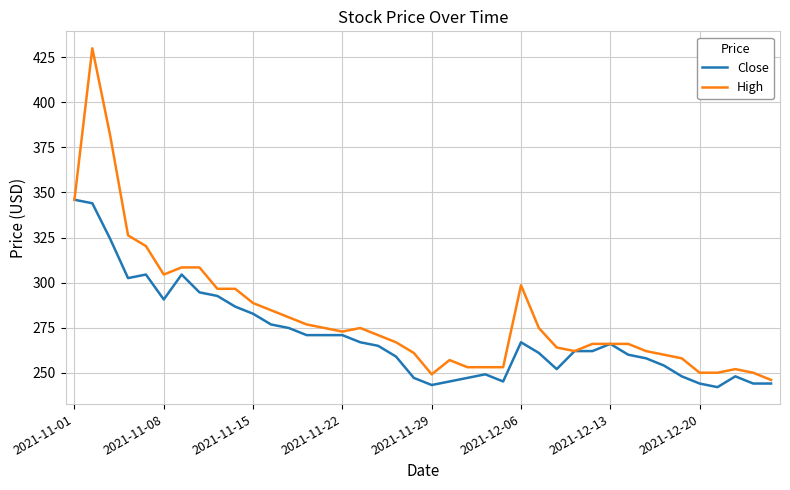

List the series in order of their overall mean, lowest first.

Close, High